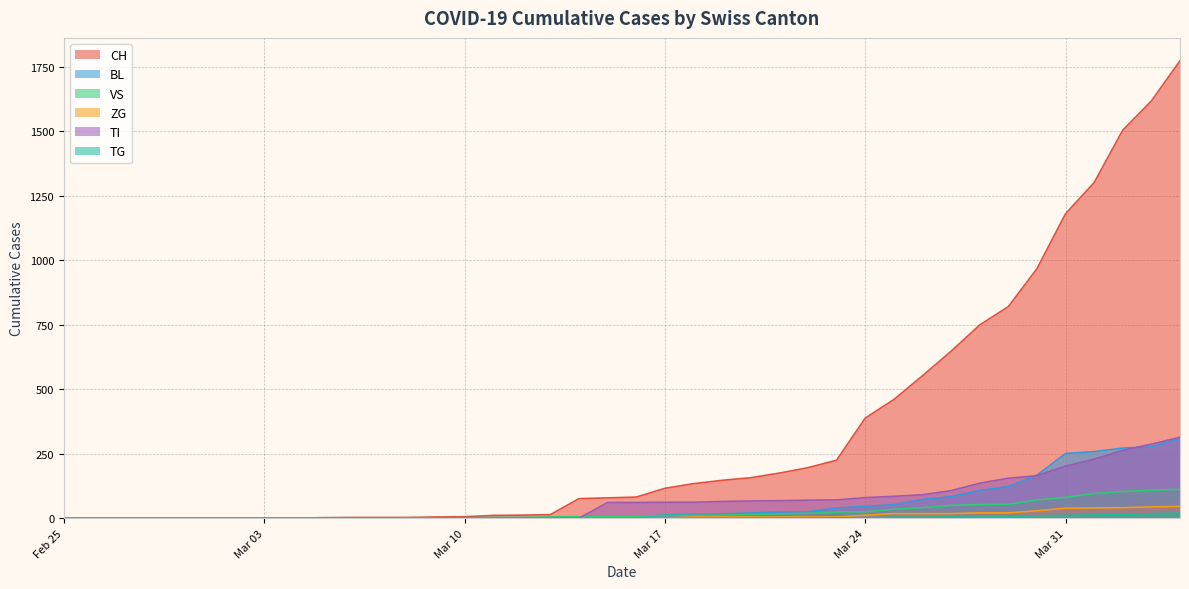

What is the maximum value shown in the chart?

1773